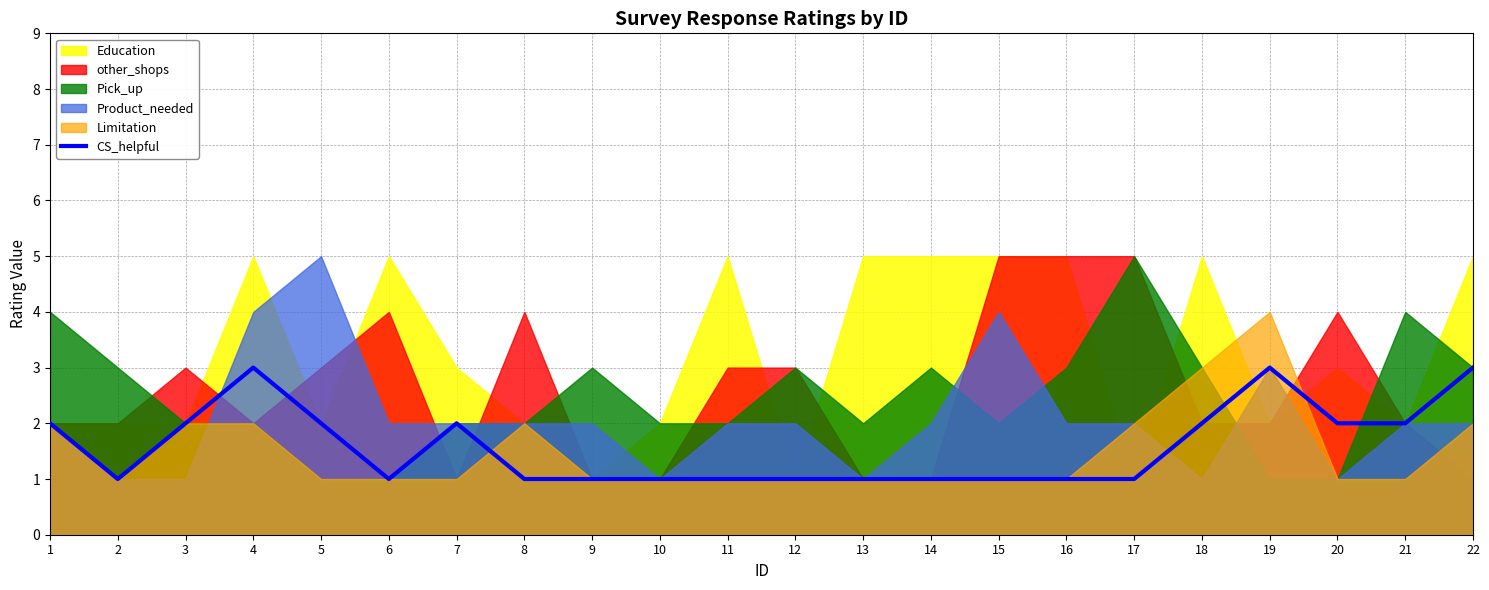

Rank the categories by value from highest to lowest.

4, 19, 22, 1, 3, 5, 7, 18, 20, 21, 2, 6, 8, 9, 10, 11, 12, 13, 14, 15, 16, 17